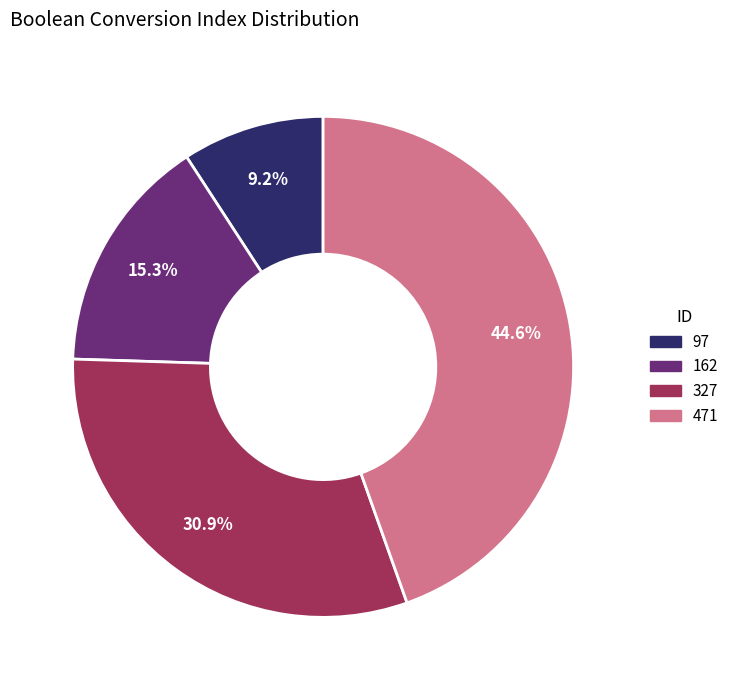

To the nearest percent, what is the difference between the 97 and 162 slice percentages?

6%